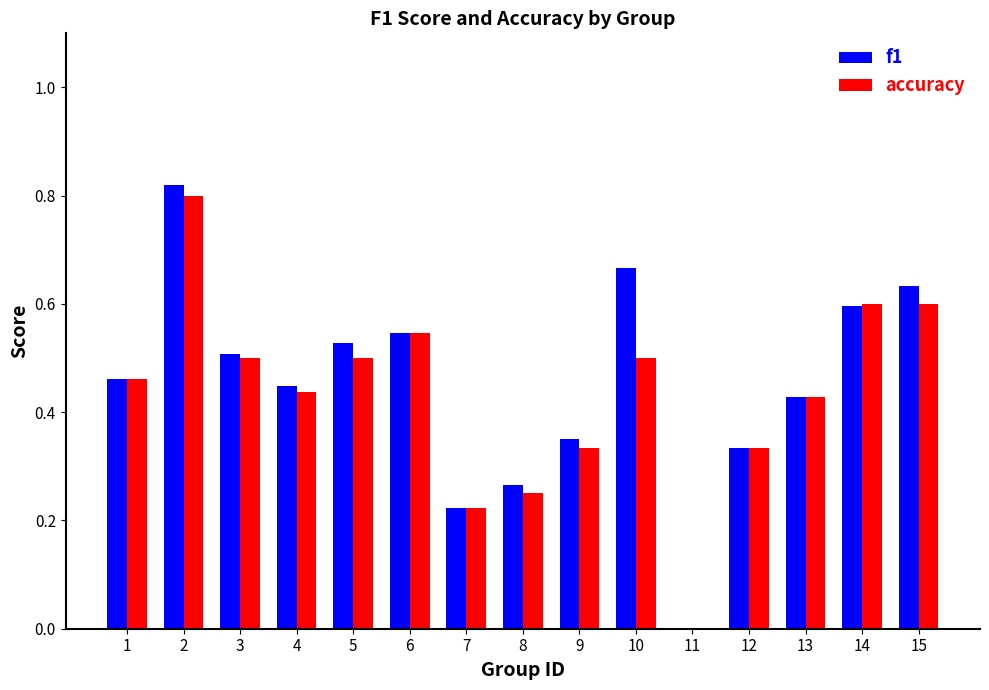

Between 2 and 14, which series saw the biggest shift?

f1